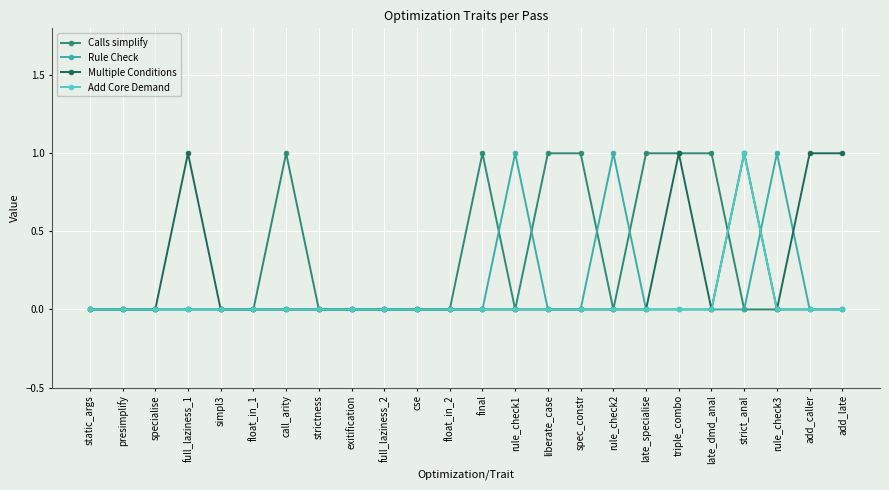

What position from the right is exitification?

16